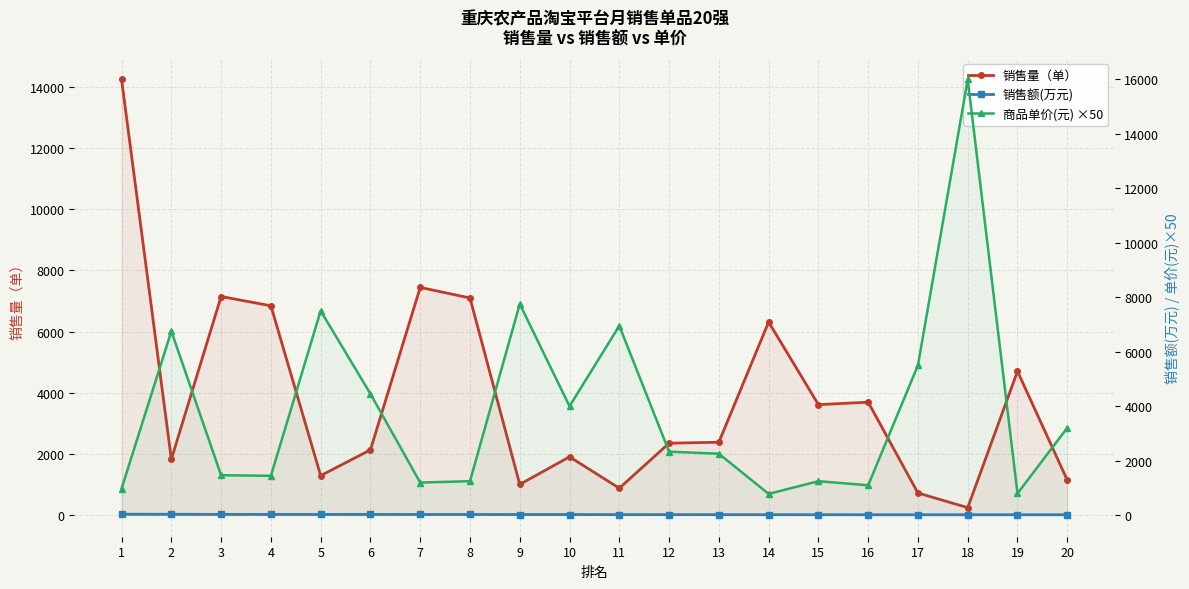

True or false: 商品单价(元) ×50 and 销售额(万元) intersect in this chart.

False